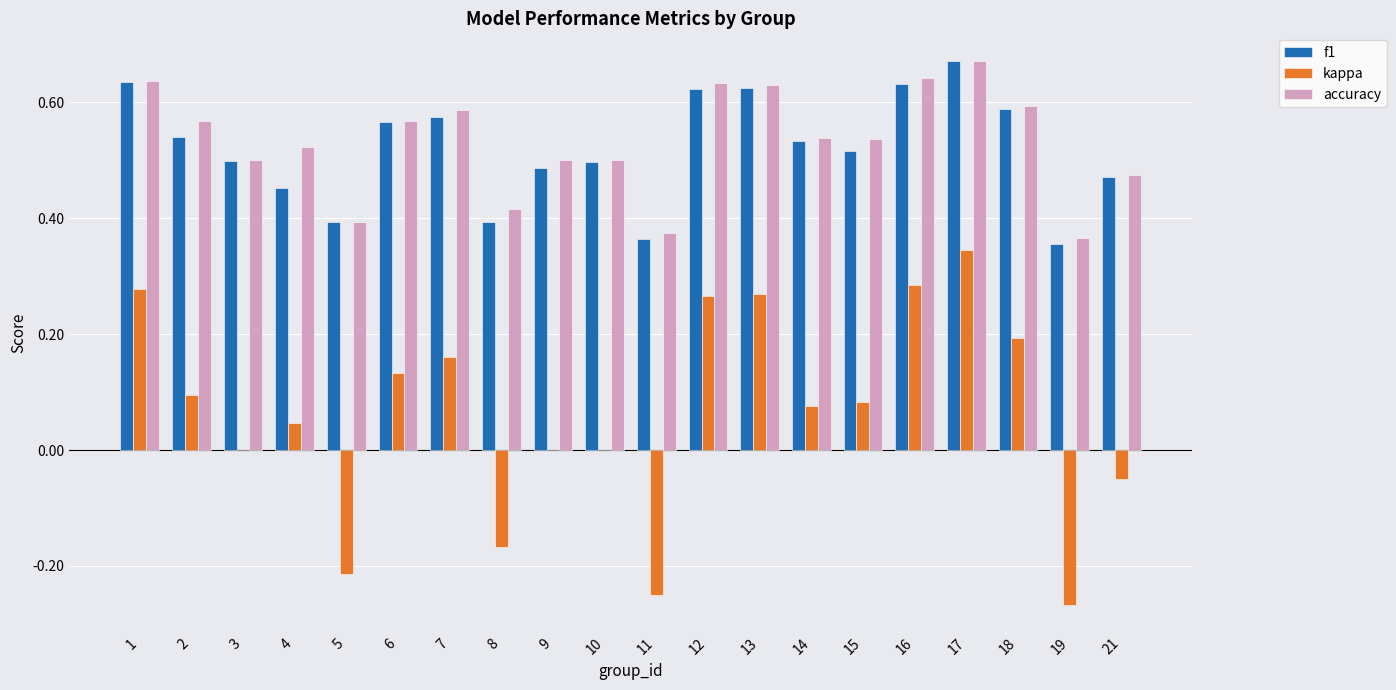

At which category is the sum across all series the highest?

17